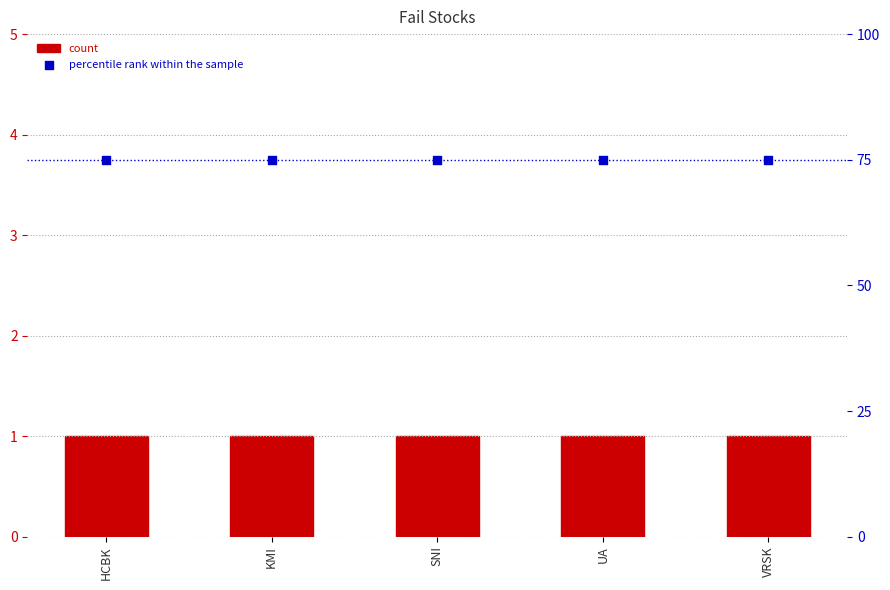

Which series has the largest total across all categories?

percentile rank within the sample